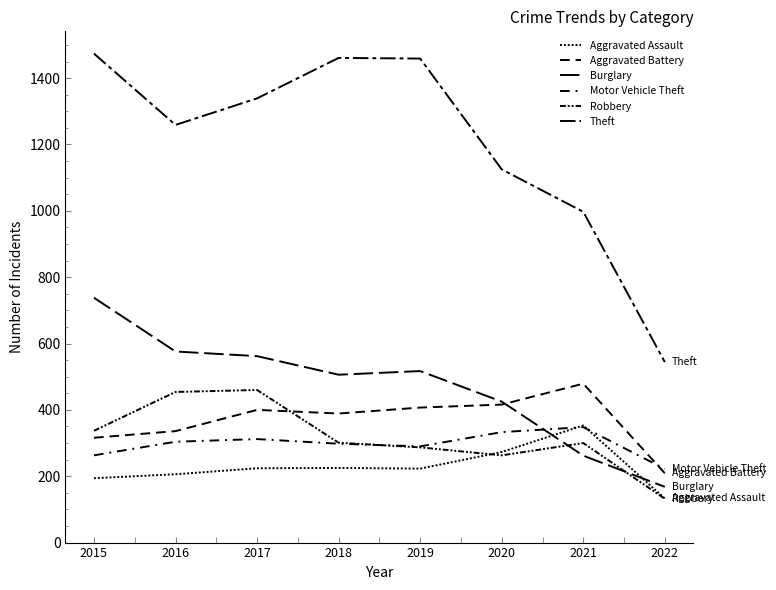

Is this an area chart (filled region under the line)?

No